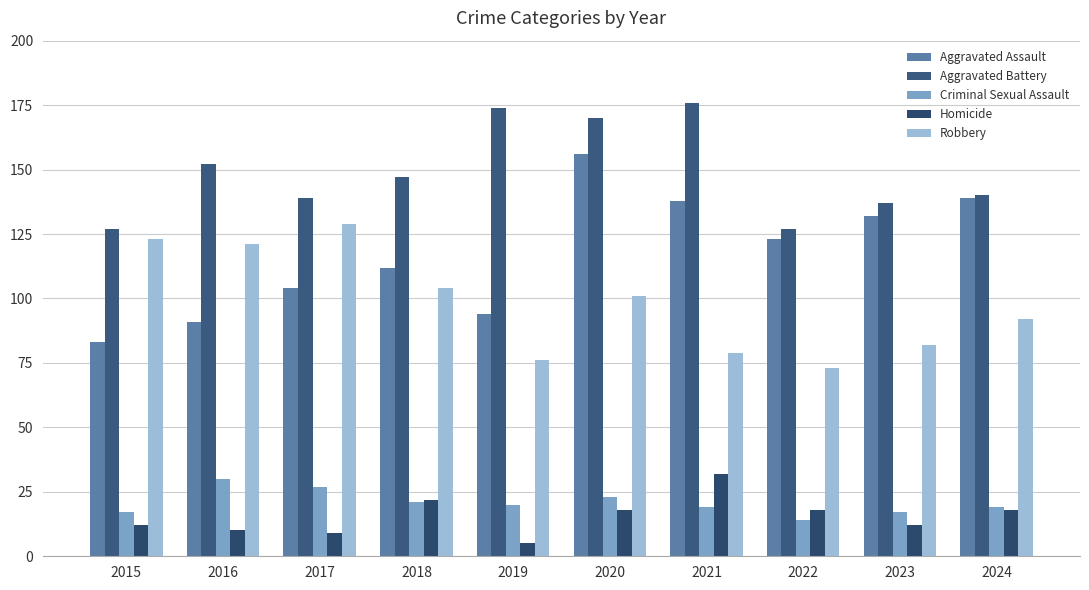

Which series has the largest total across all categories?

Aggravated Battery